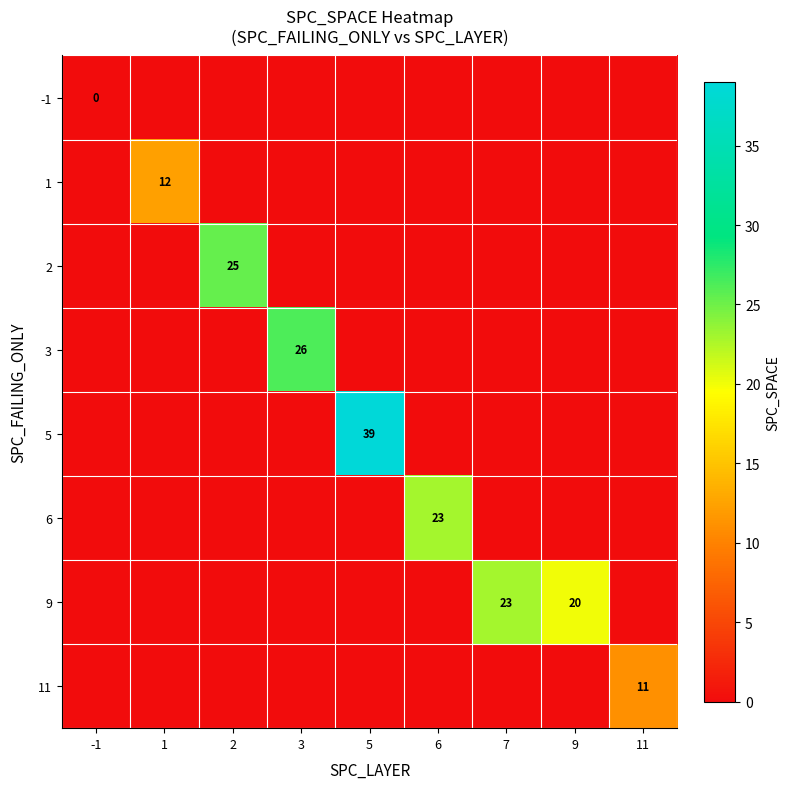

Count the number of data series in this chart.

8